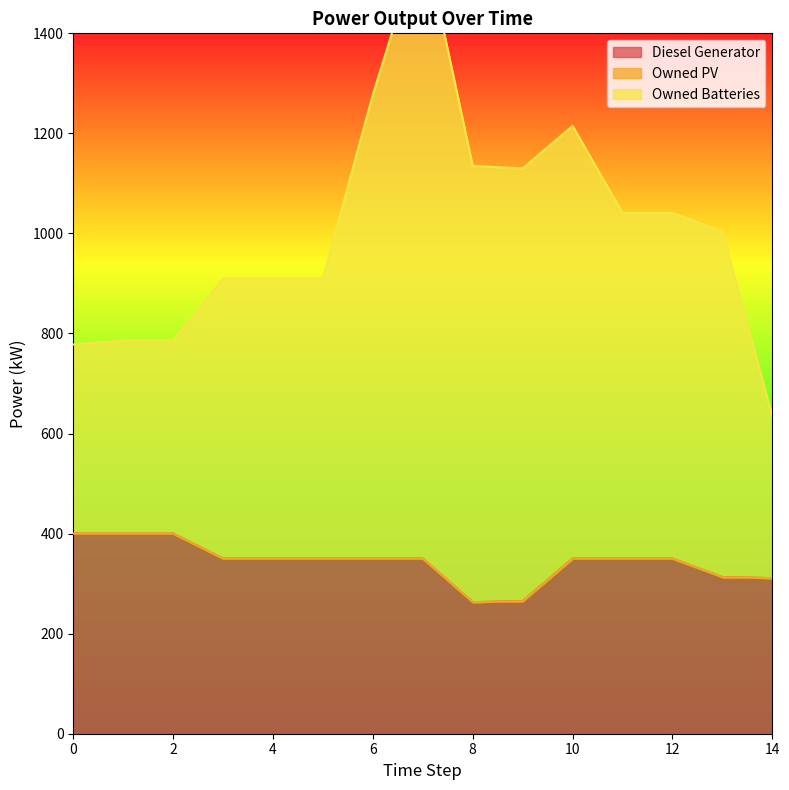

What value does the Diesel Generator series have at 11, to the nearest 5?

350